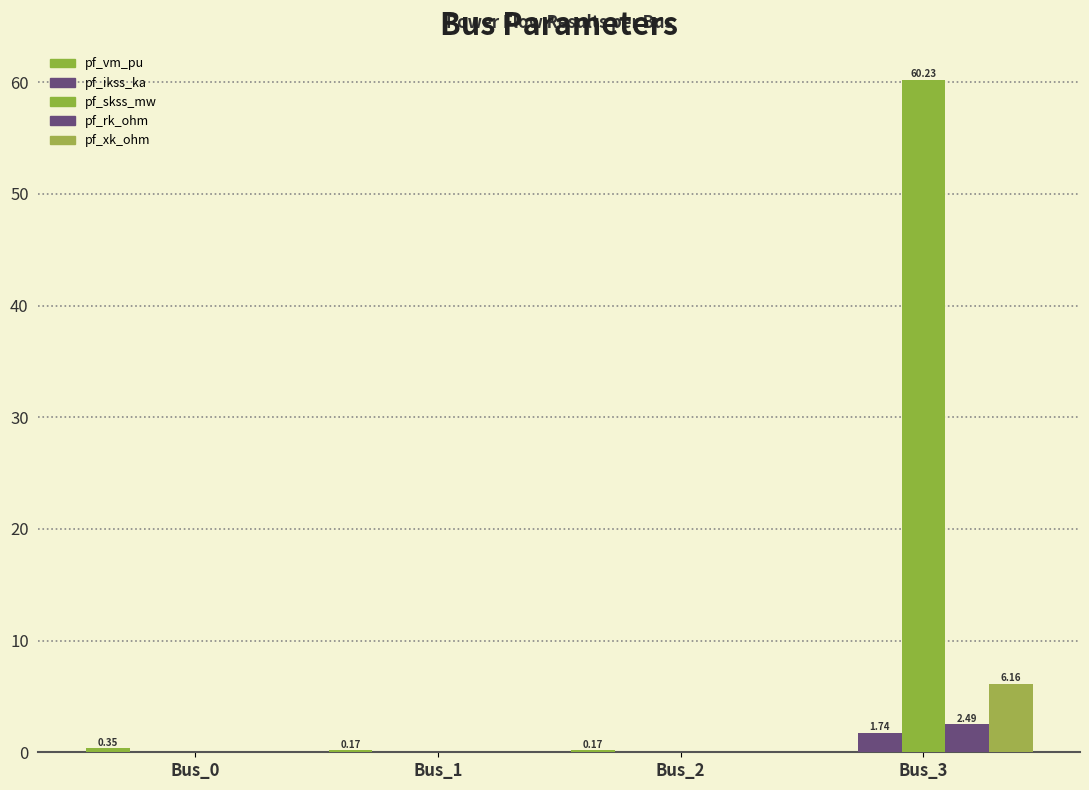

At which label does pf_rk_ohm reach its minimum?

Bus_0